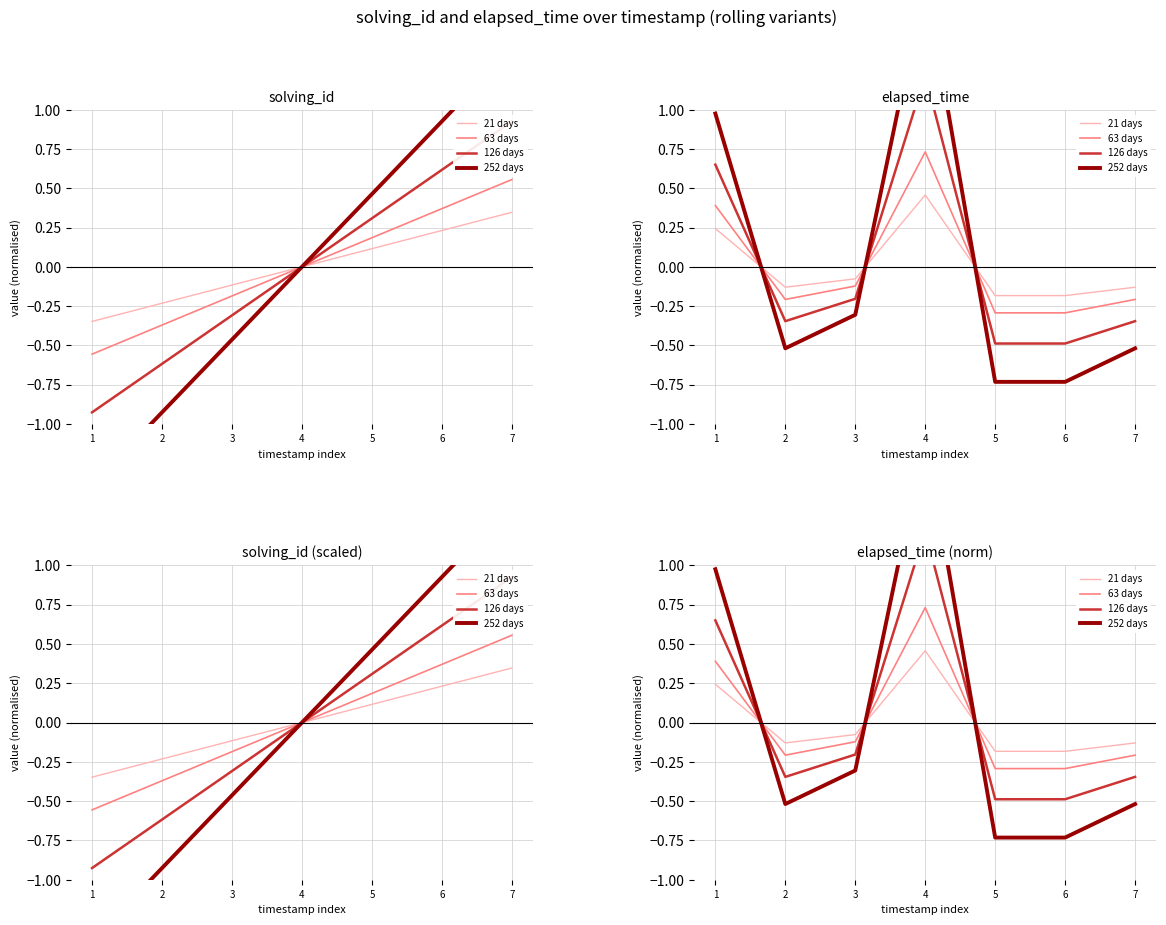

How many data points in 63 days are less than 0?

5